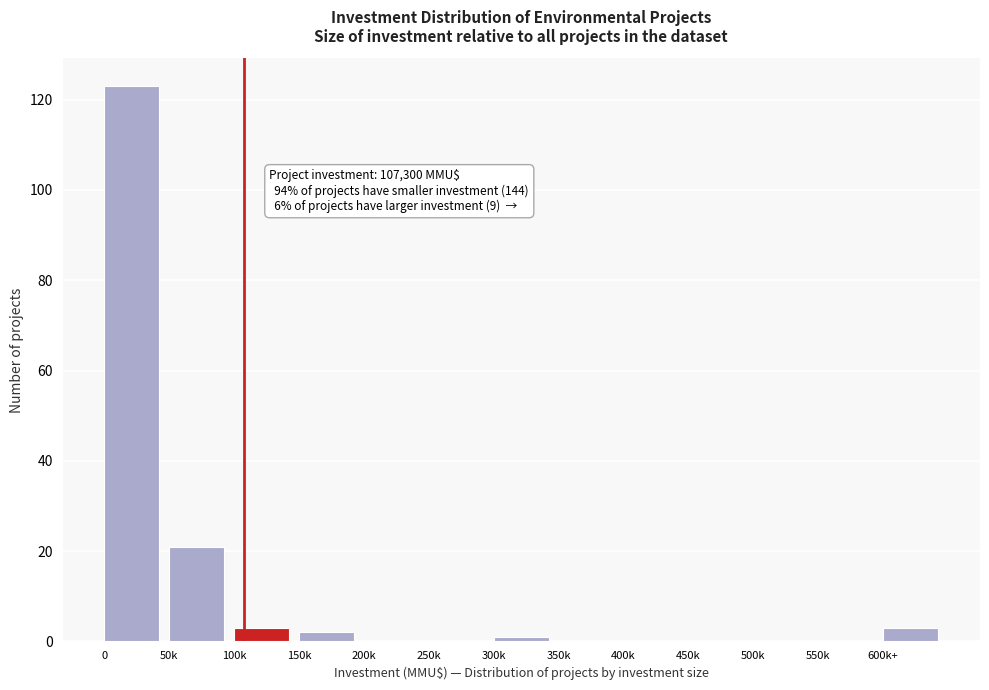

Reading left to right, list all the values displayed in this chart.

0=123	50k=21	100k=3	150k=2	200k=0	250k=0	300k=1	350k=0	400k=0	450k=0	500k=0	550k=0	600k+=3